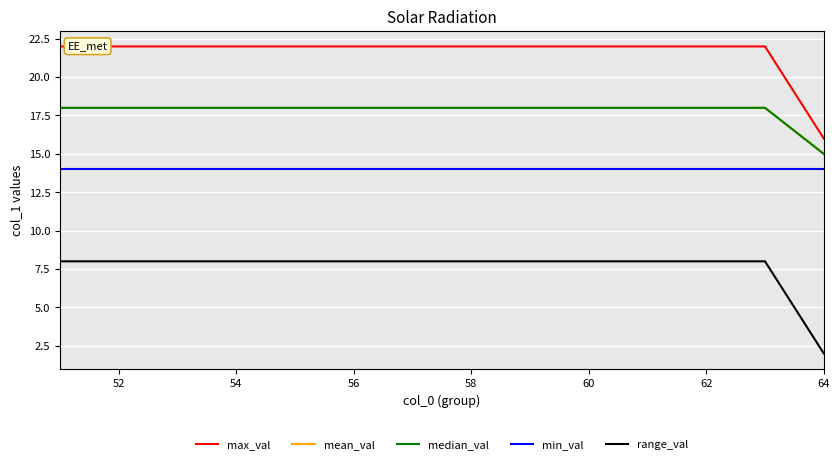

Is this an area chart (filled region under the line)?

No